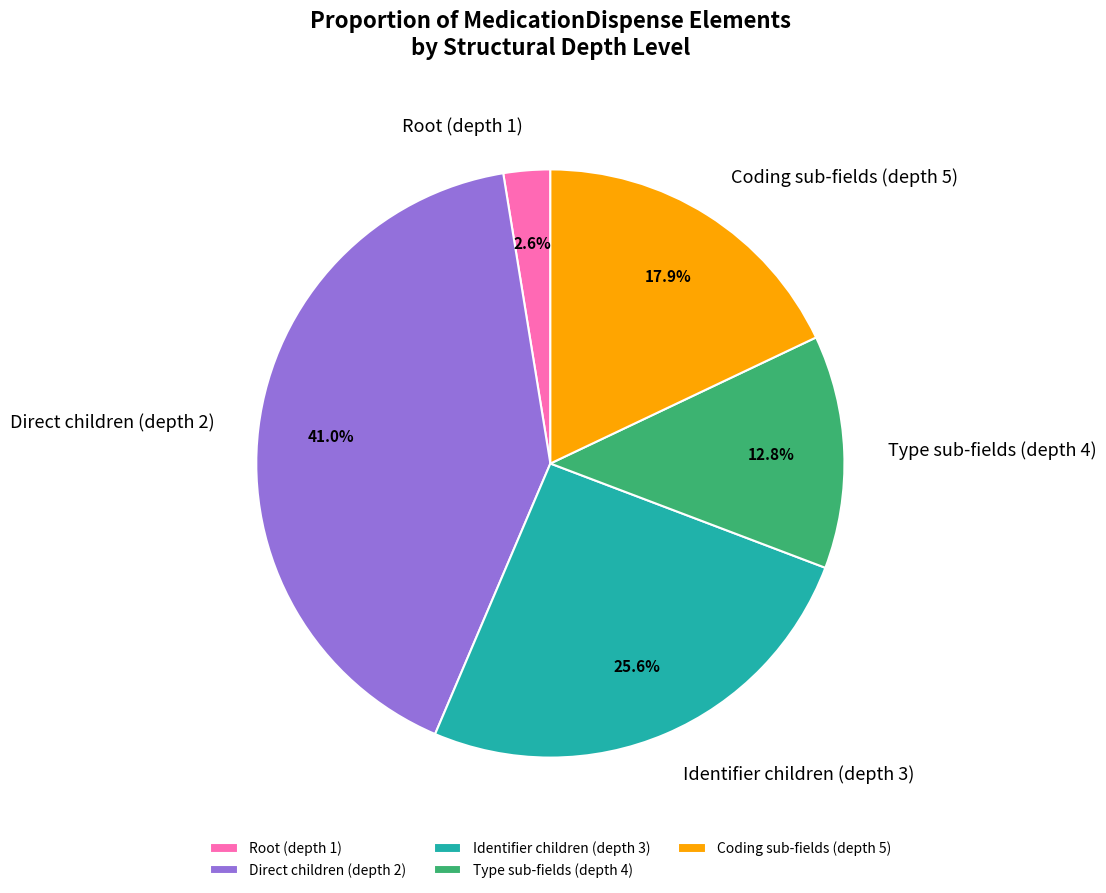

How much of the chart is everything except Root (depth 1)?

97.4%